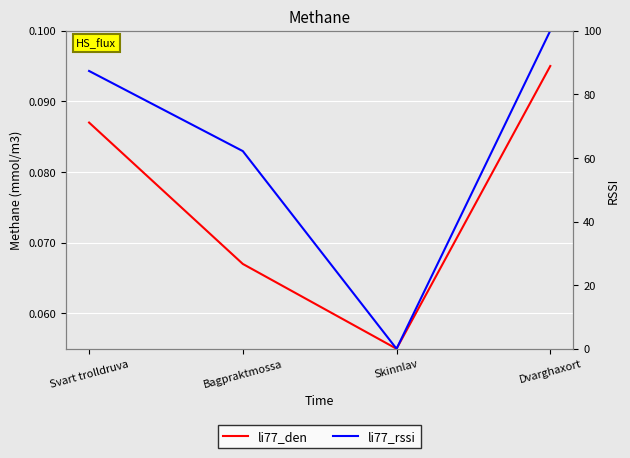

The li77_den series shows 0.0 at Dvarghaxort. True or false?

False